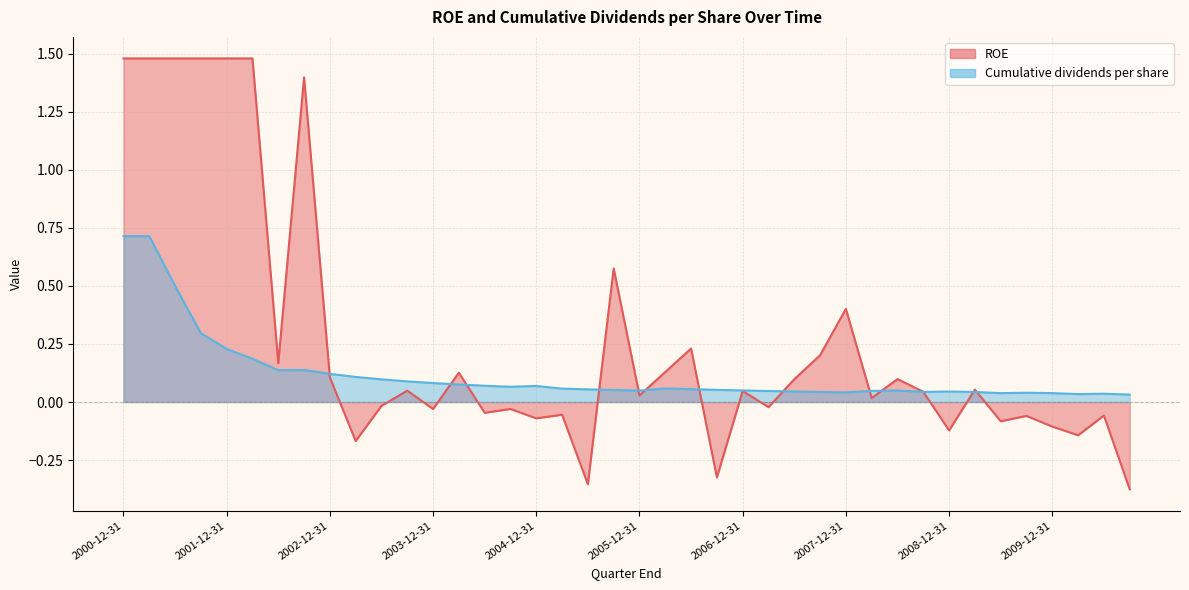

Where does the ROE series first go above 0?

2000-12-31